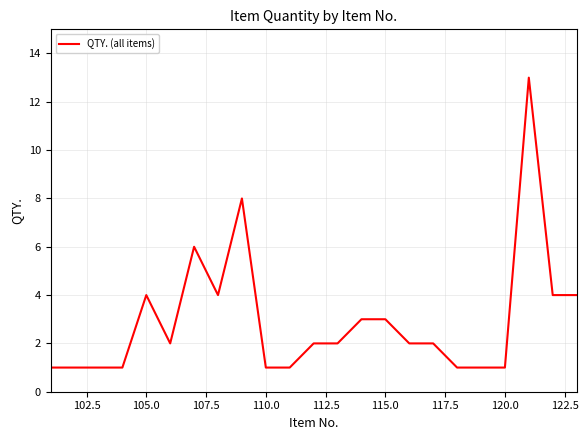

What is the maximum value shown in the chart?

13